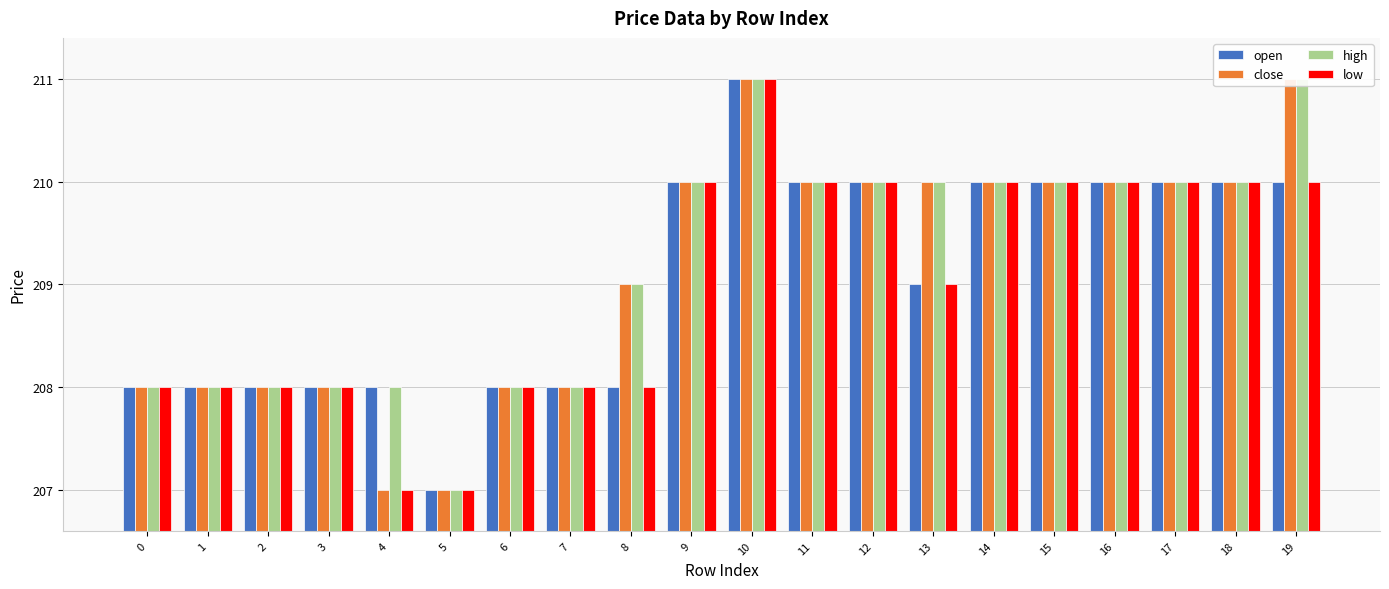

What is the difference between the second highest and minimum values in the low series?

3